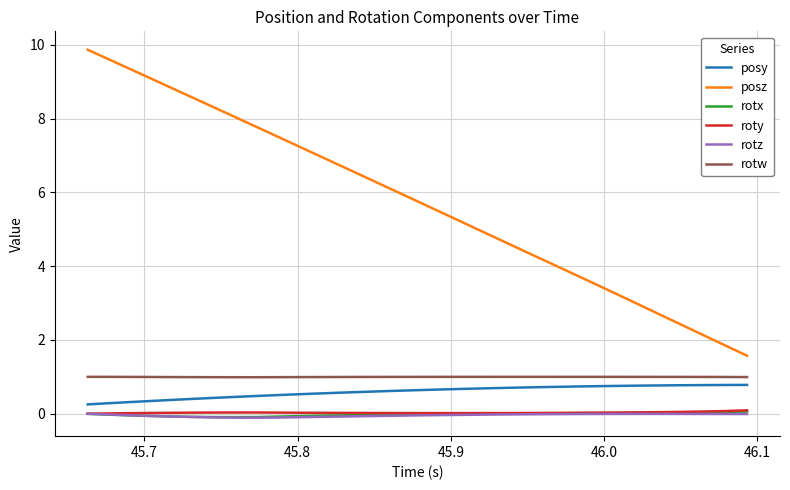

What are all the series names shown in the legend?

posy, posz, rotx, roty, rotz, rotw